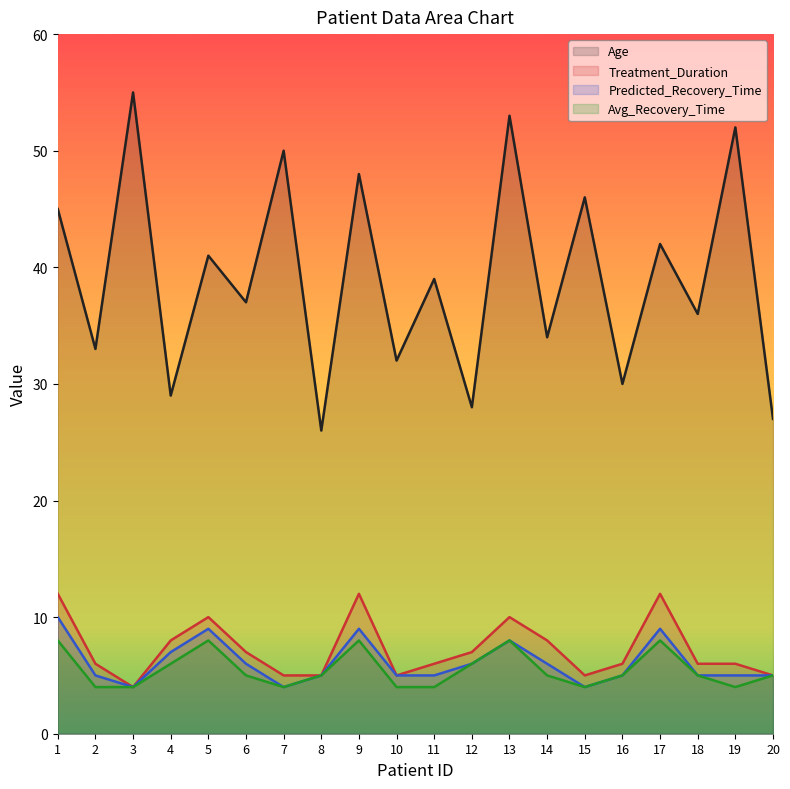

How many lines are shown in the chart?

4